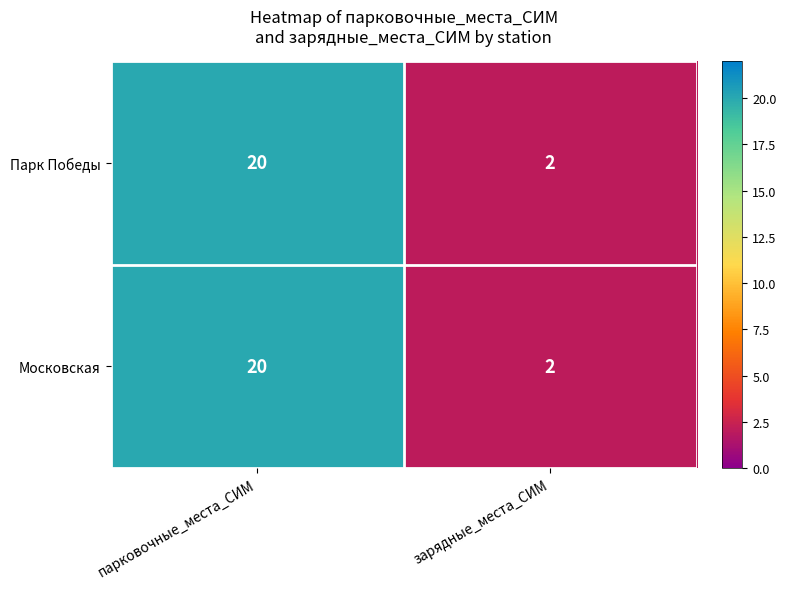

Reading left to right, list all the values displayed in this chart.

Парк Победы: 20	2
Московская: 20	2